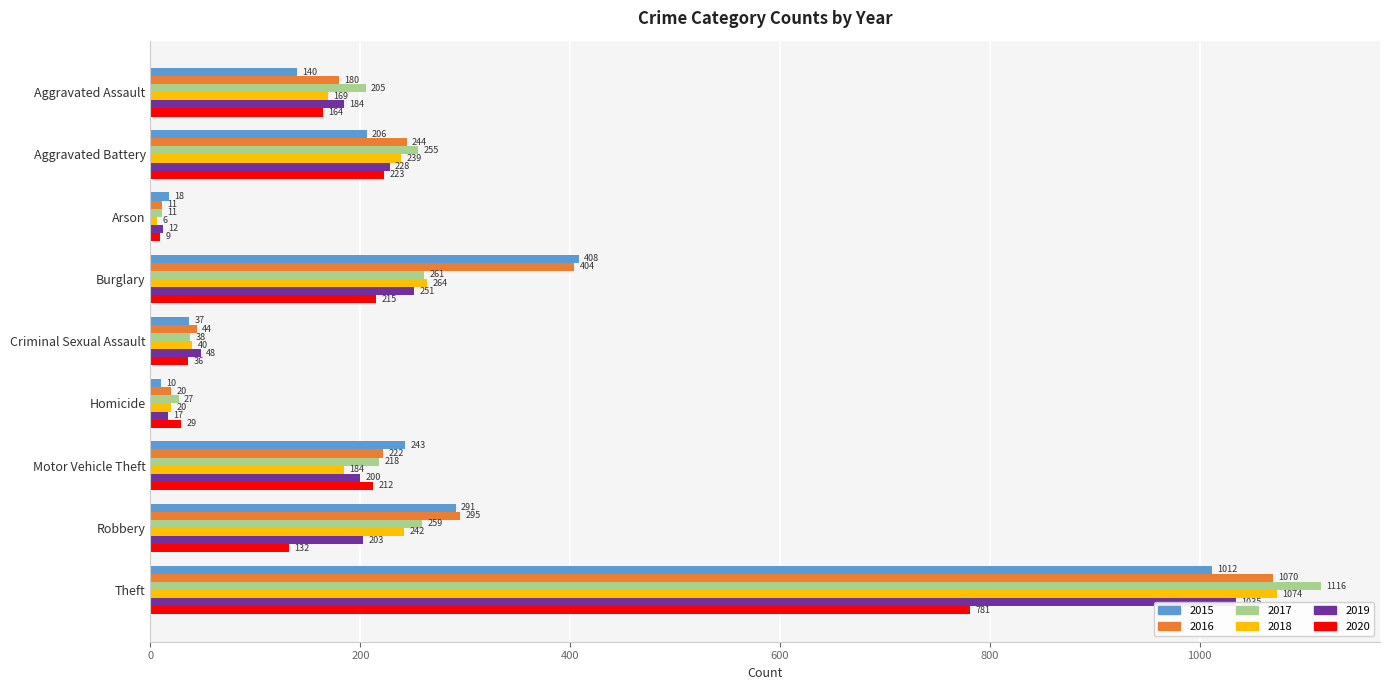

Which series has the largest total across all categories?

2016